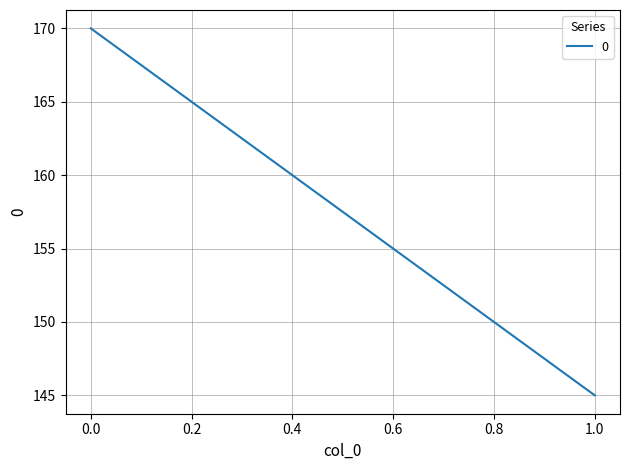

What is the value of the 1st point from the left?

170